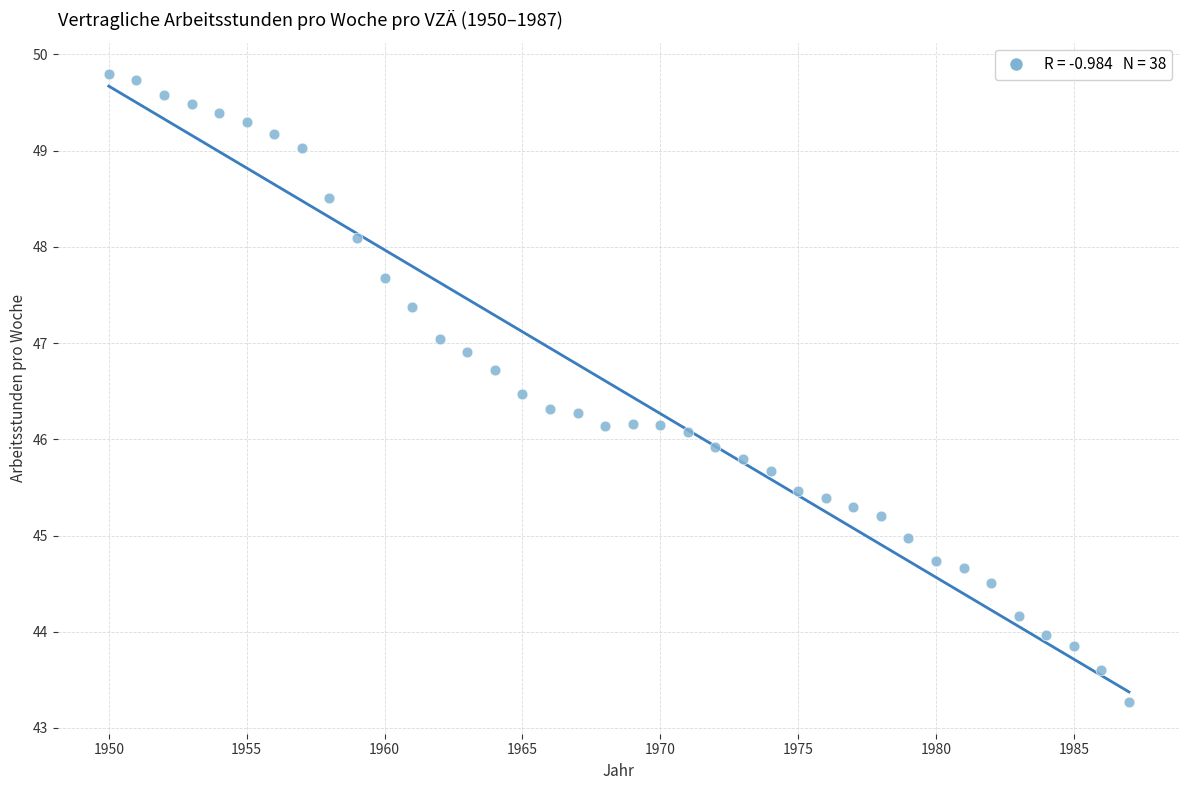

What is the range of X values (max minus min)?

37.0